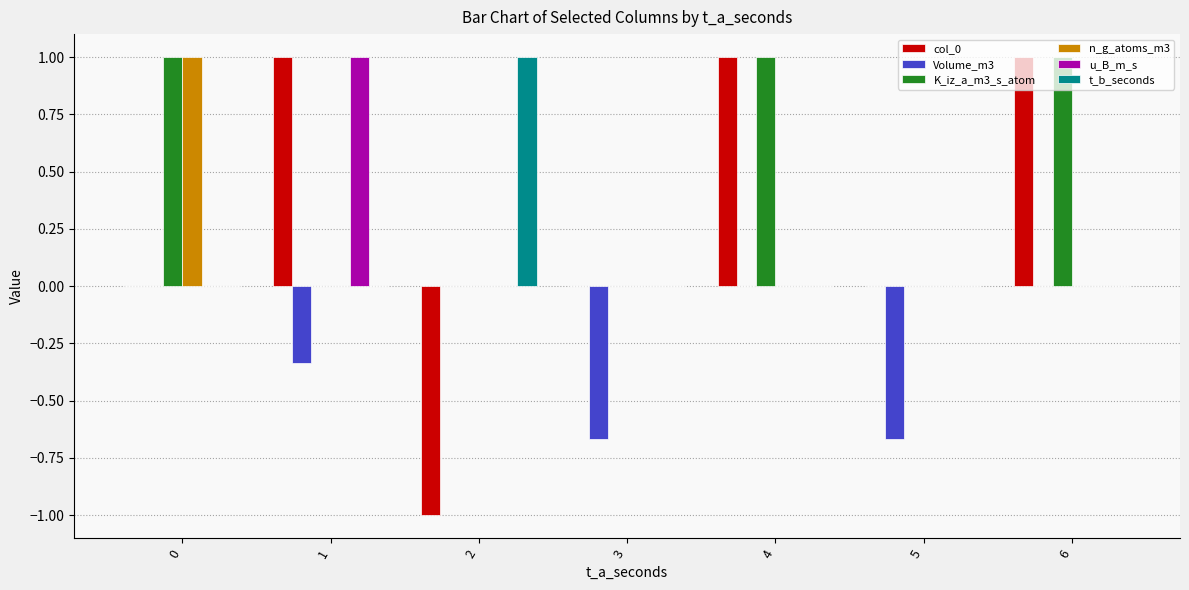

The value of u_B_m_s at 5 is 0.5. True or false?

False